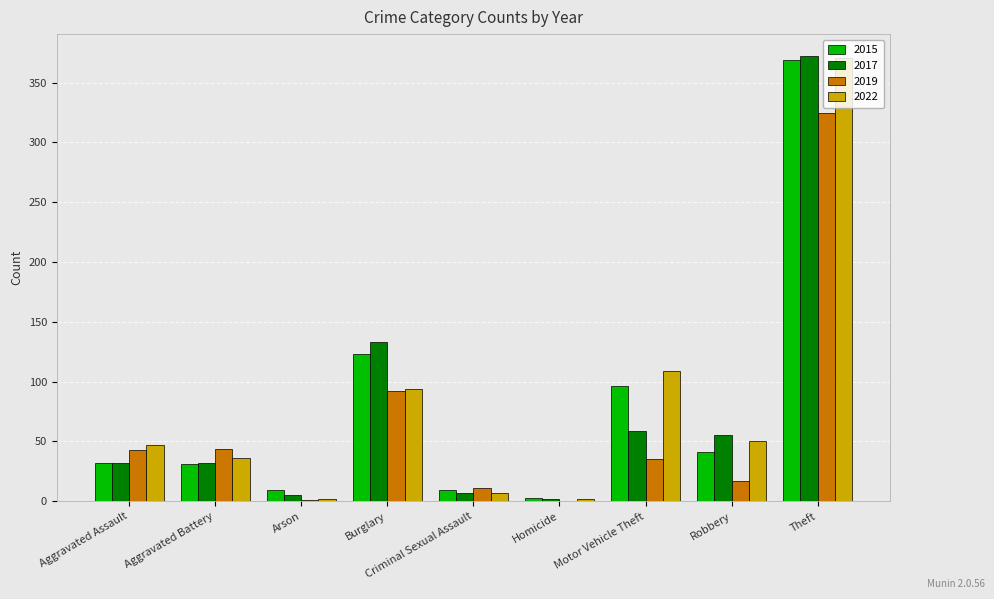

Where is 2019 nearest to the value 162?

Burglary